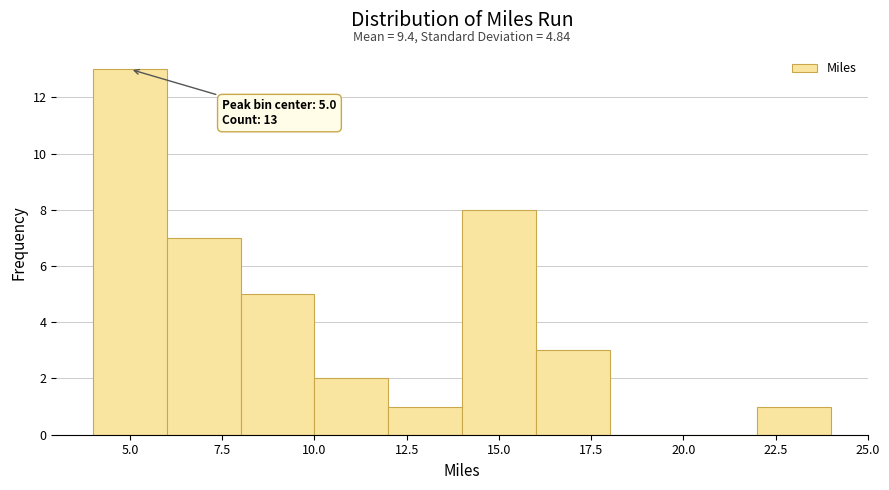

Which range on the x-axis has the tallest bar?

4 to 6